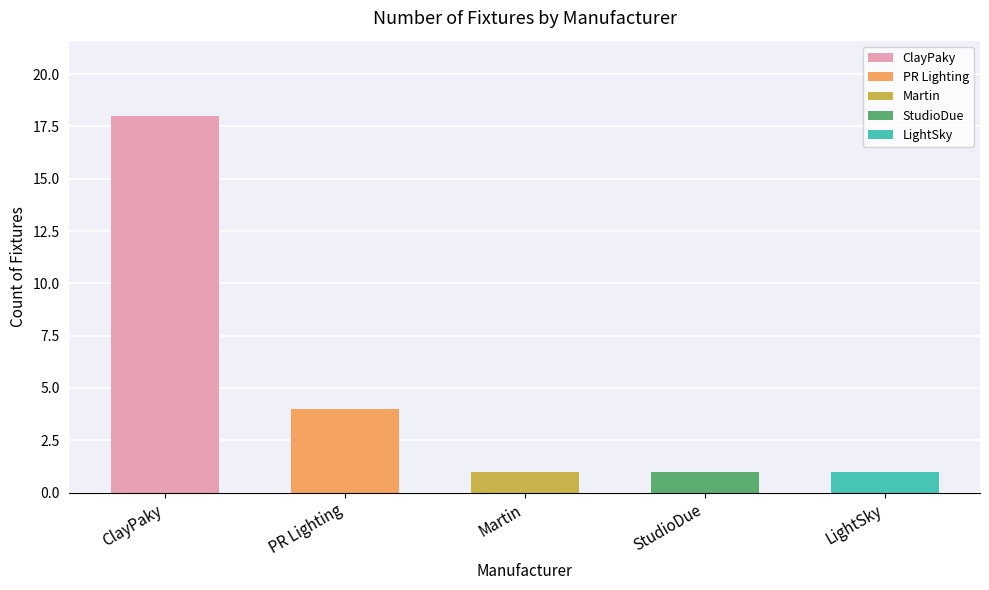

Reading left to right, extract all data points from this chart.

18	4	1	1	1